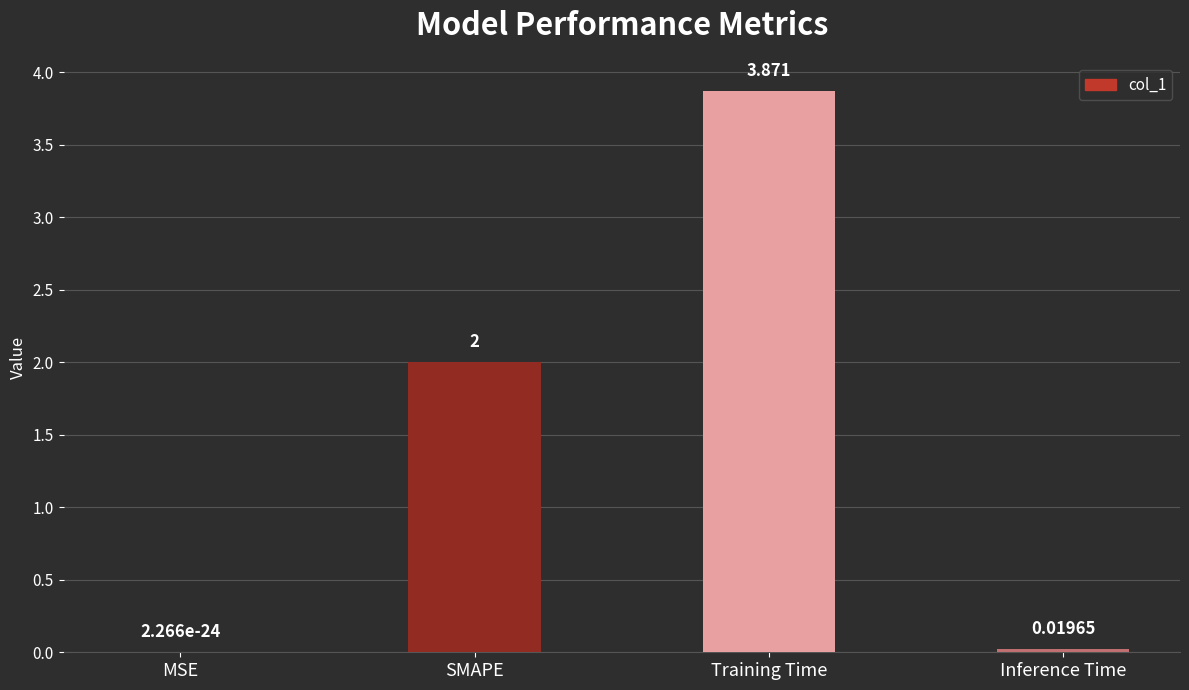

Which category has the highest value across all series?

Training Time